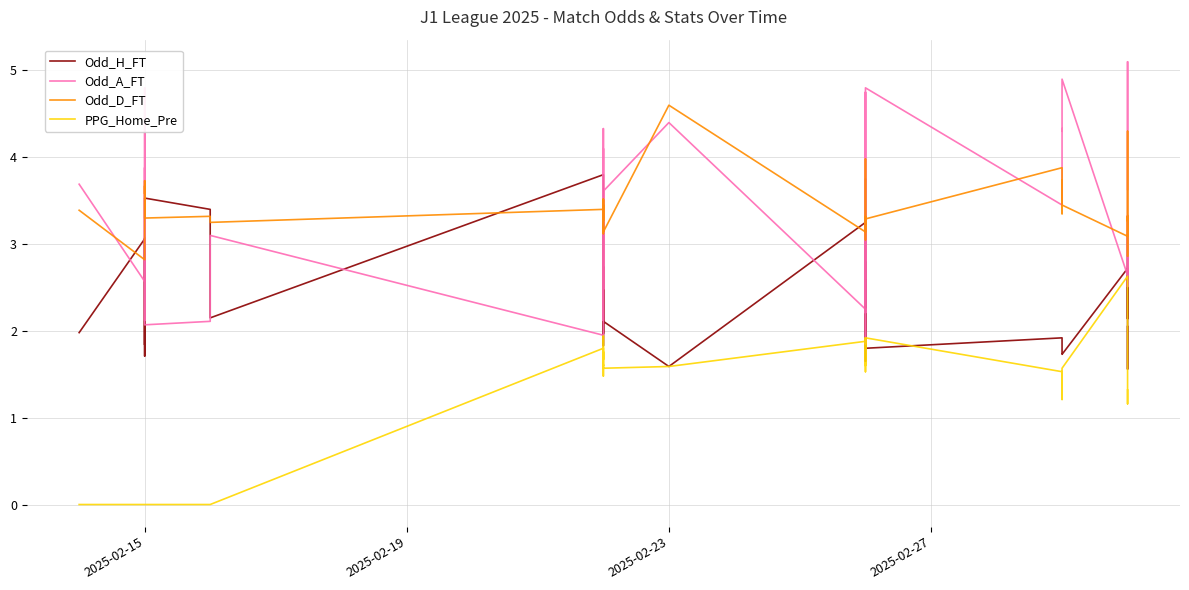

Rank the series by their maximum value, from lowest to highest.

PPG_Home_Pre, Odd_H_FT, Odd_D_FT, Odd_A_FT